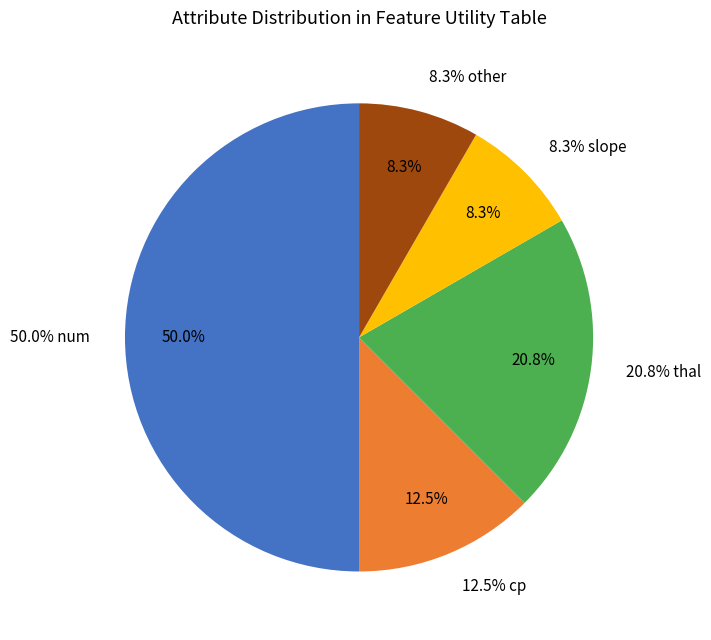

To the nearest percent, what is the difference between the largest and smallest slice percentages?

42%